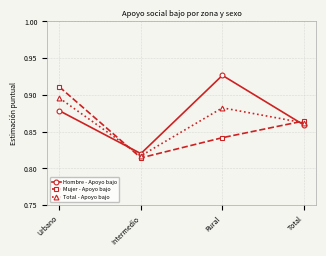

Which series changed the most between Intermedio and Total?

Mujer - Apoyo bajo